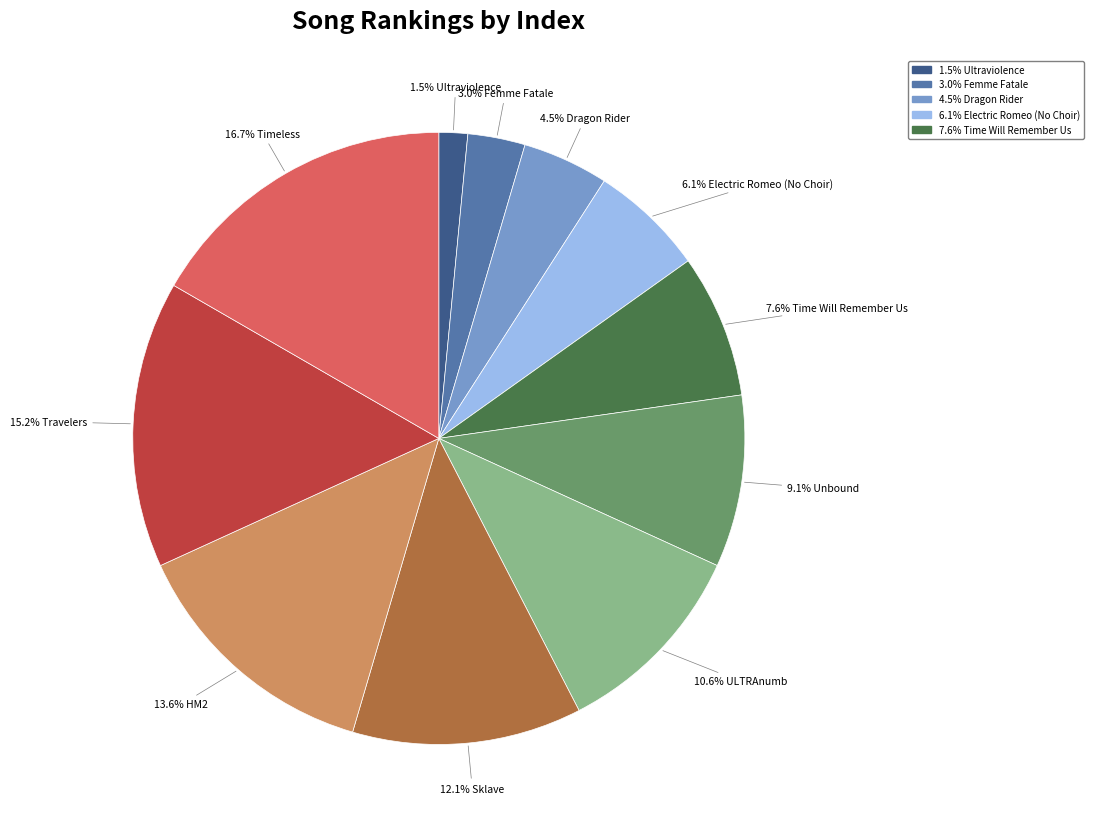

Is there any slice that represents more than half of the pie?

No